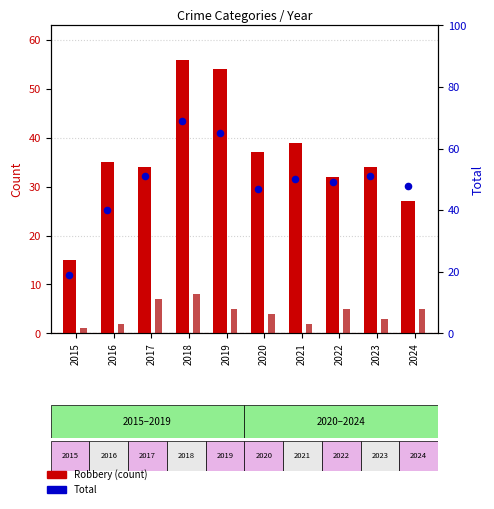

Is the value of Total at 2016 greater than the value of Aggravated Assault at 2020?

Yes